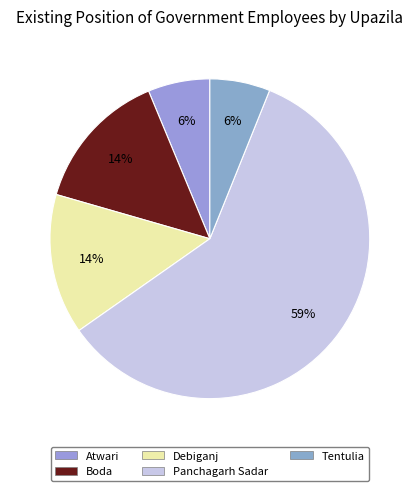

Is it true that Tentulia is 6% of the pie?

True